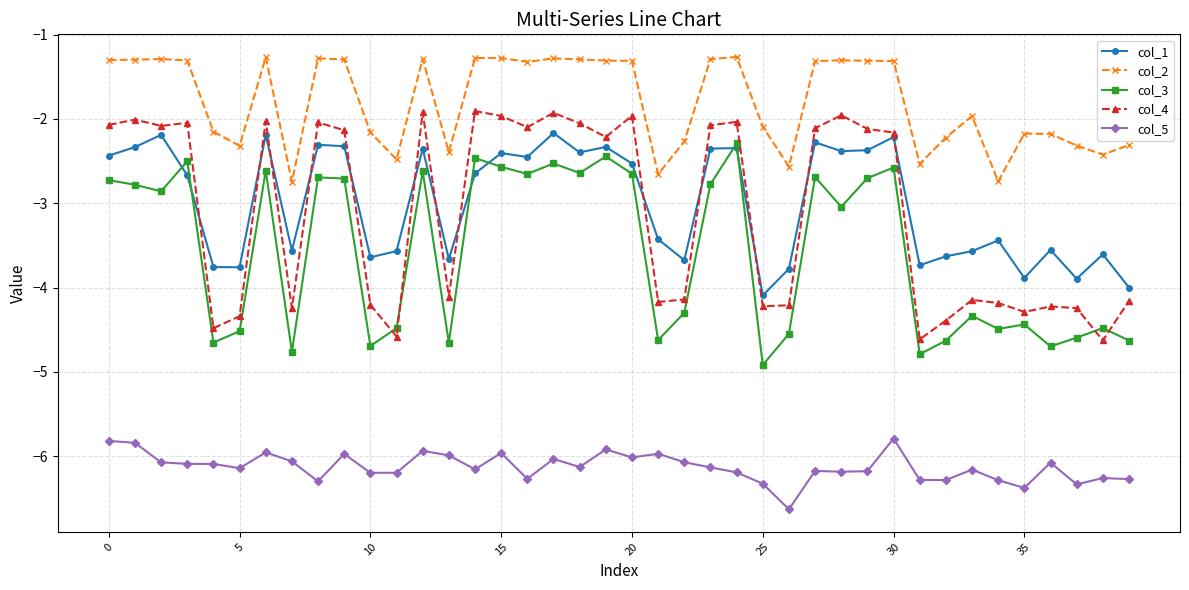

True or false: col_1 and col_2 cross at least once.

False